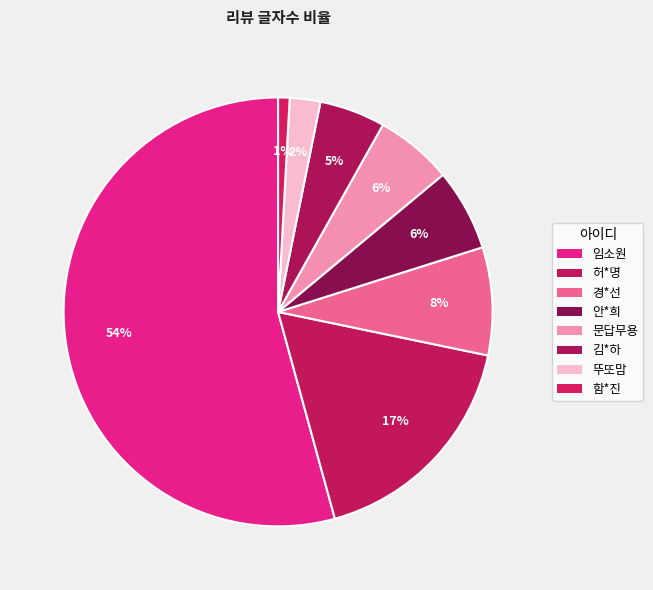

True or false: 함*진 accounts for 11% of the total.

False